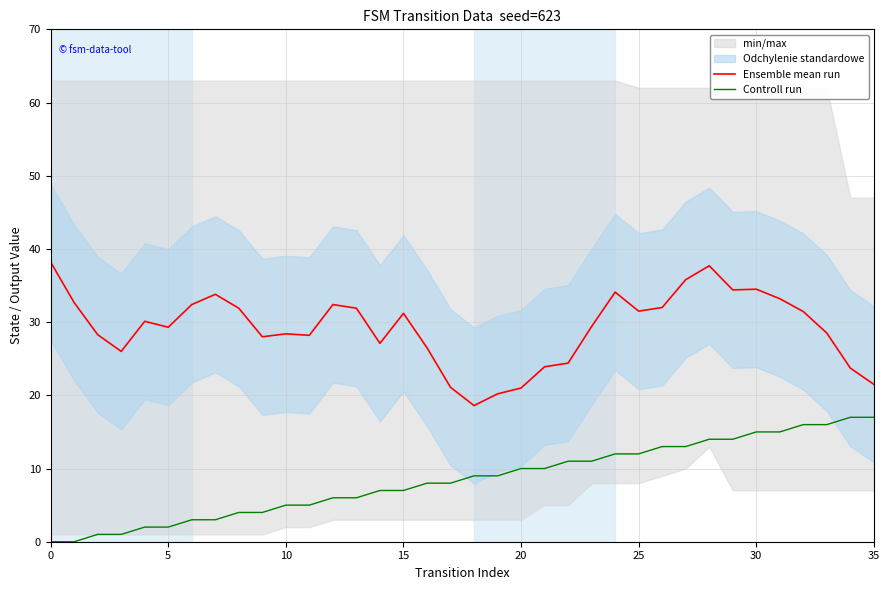

Reading left to right, what are all the values shown in this chart?

Ensemble mean run: 38.2	32.7	28.3	26.0	30.1	29.3	32.4	33.8	31.9	28.0	28.4	28.2	32.4	31.9	27.1	31.2	26.5	21.1	18.6	20.2	21.0	23.9	24.4	29.4	34.1	31.5	32.0	35.8	37.7	34.4	34.5	33.2	31.4	28.5	23.7	21.5
Controll run: 0.0	0.0	1.0	1.0	2.0	2.0	3.0	3.0	4.0	4.0	5.0	5.0	6.0	6.0	7.0	7.0	8.0	8.0	9.0	9.0	10.0	10.0	11.0	11.0	12.0	12.0	13.0	13.0	14.0	14.0	15.0	15.0	16.0	16.0	17.0	17.0